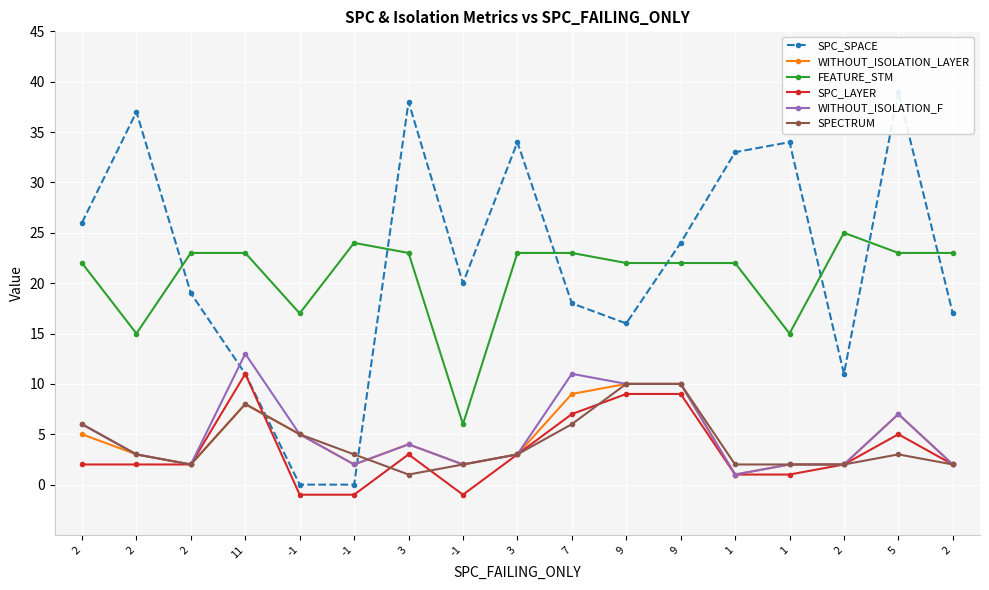

What is the sum of all SPC_SPACE values?

377